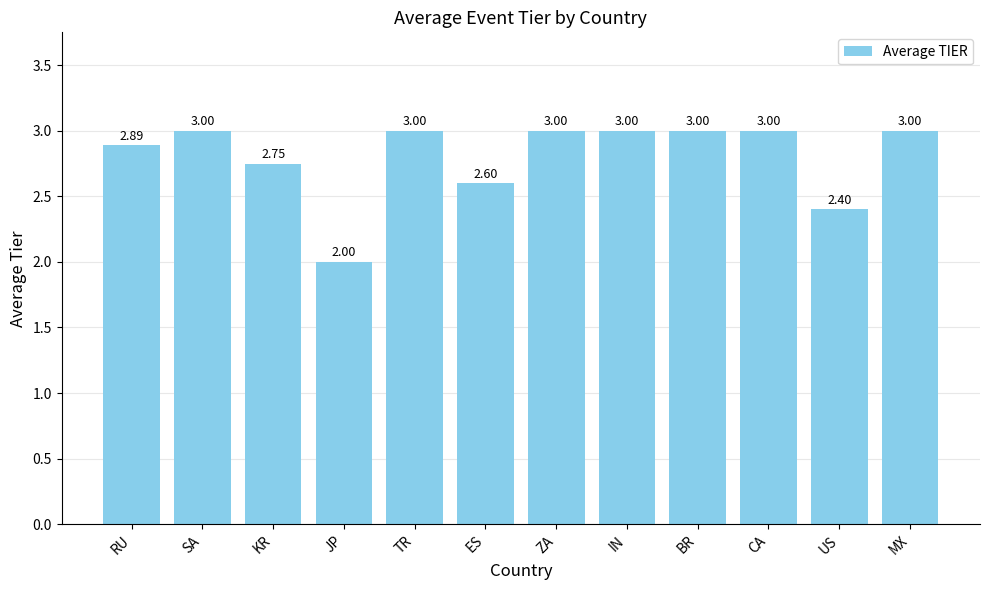

The chart shows a value of 1.9 at KR. True or false?

False